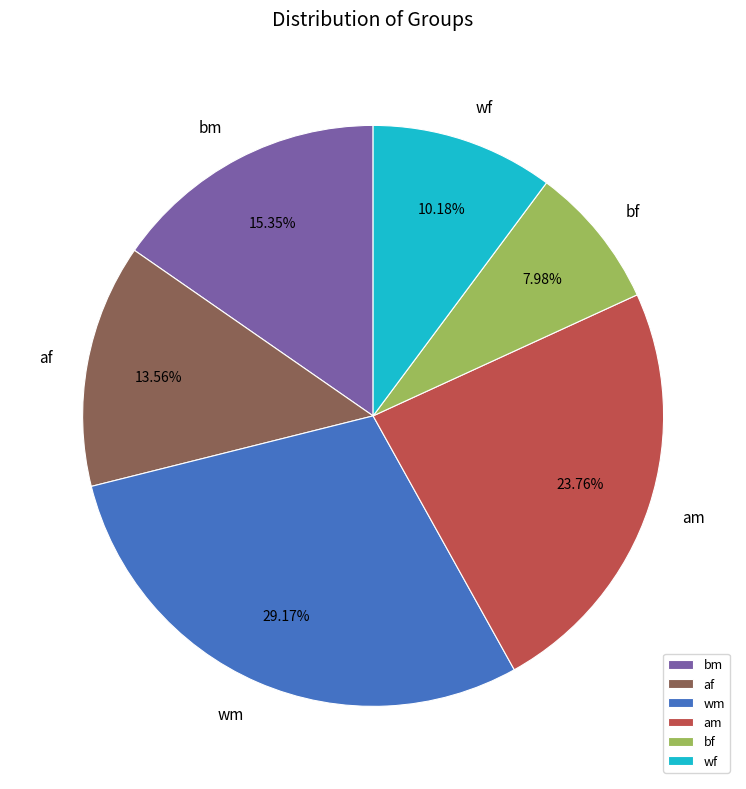

To the nearest percent, what portion does wm represent?

29%